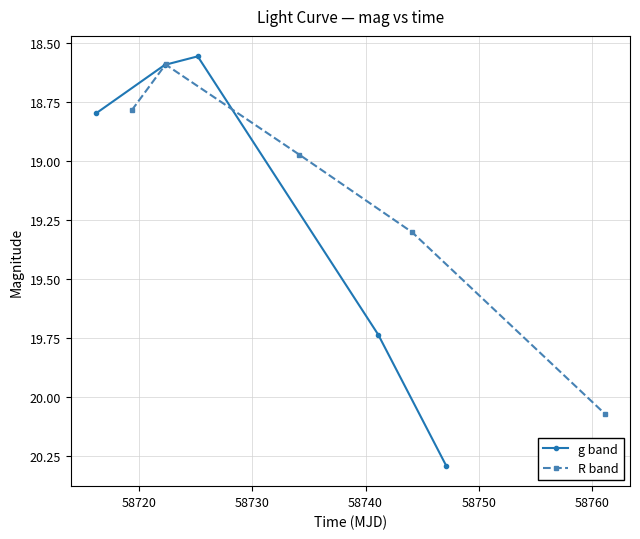

What is the value of the g band point at the 1st from the left?

18.8